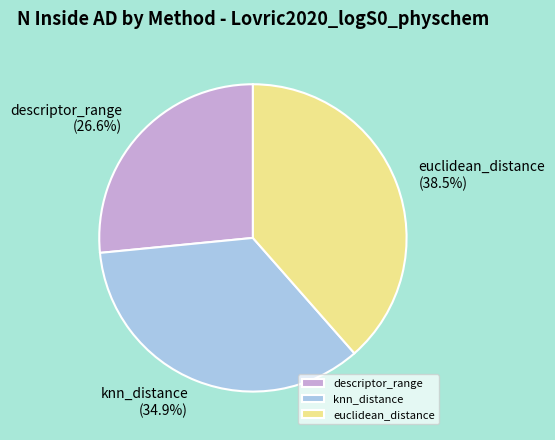

Is euclidean_distance the majority of the pie?

No